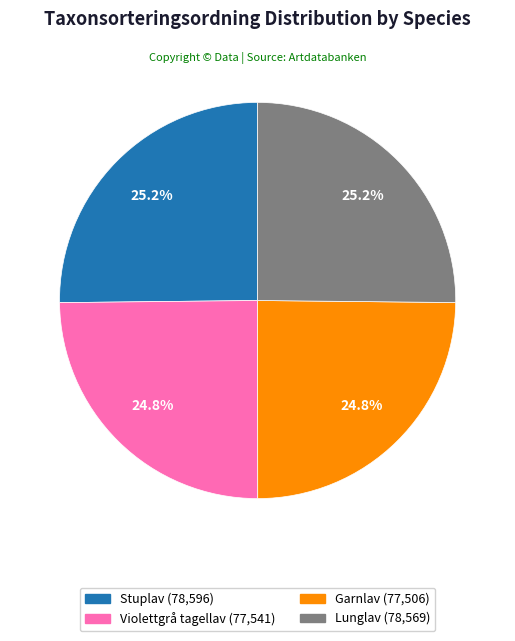

Is it true that Lunglav is 25% of the pie?

True